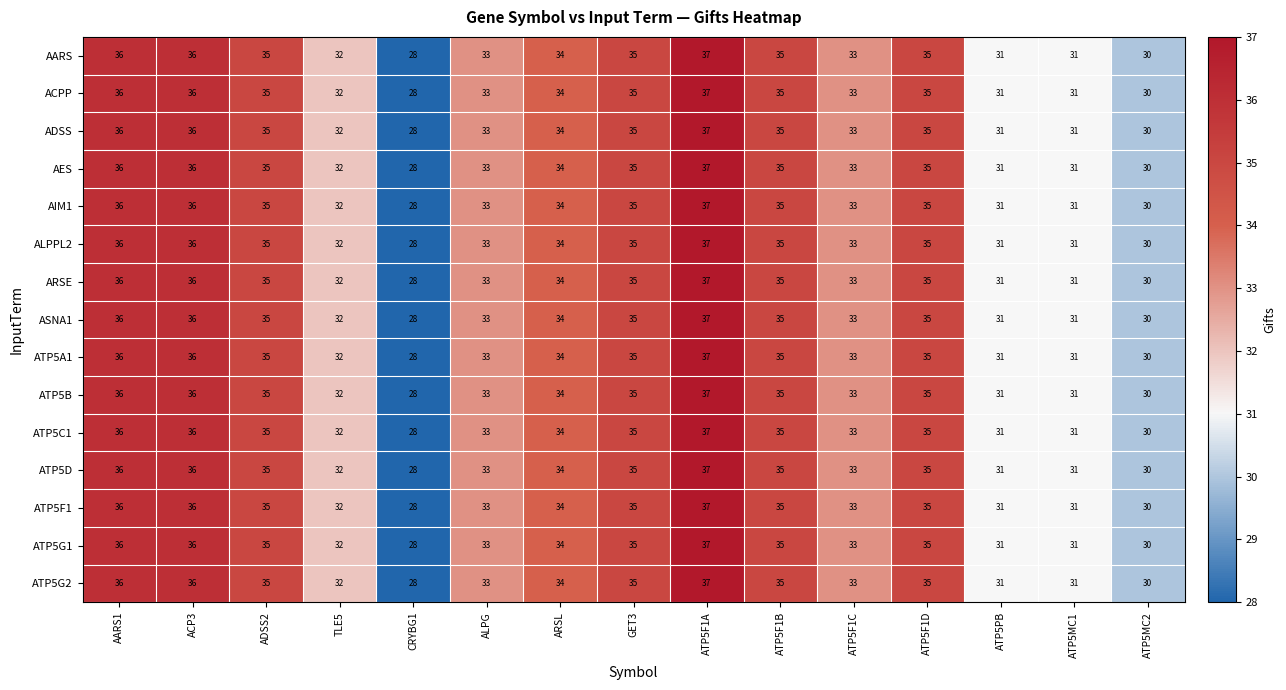

Where is AIM1 nearest to the value 32?

TLE5